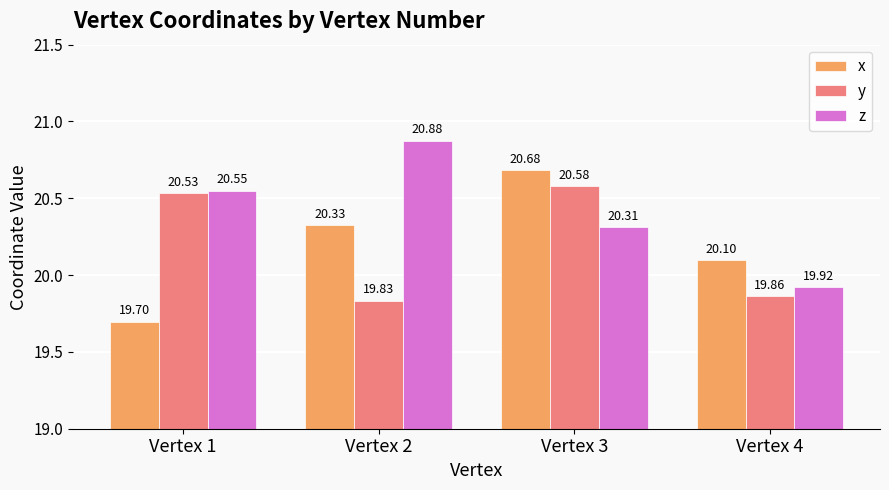

What is the difference between the second highest and second lowest values in the y series?

0.7